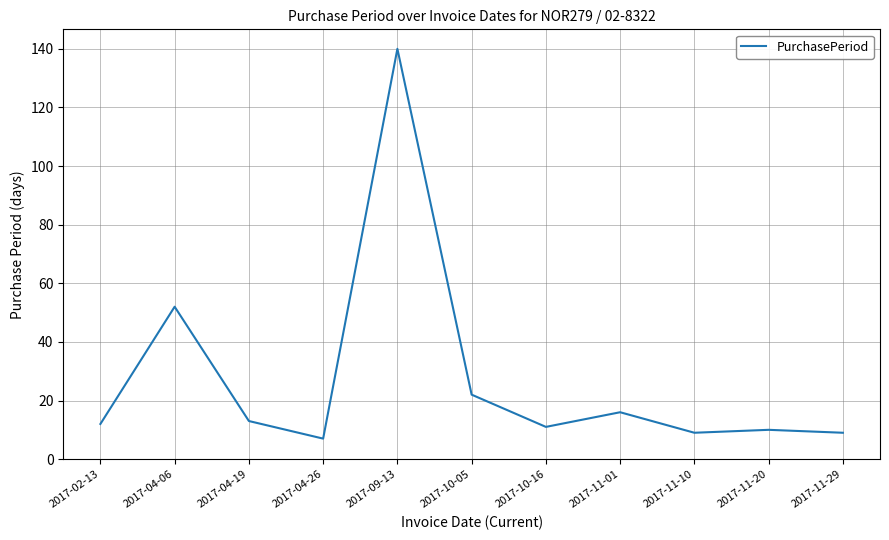

Approximately how many times larger is the value at 2017-11-10 compared to 2017-11-01?

0.6